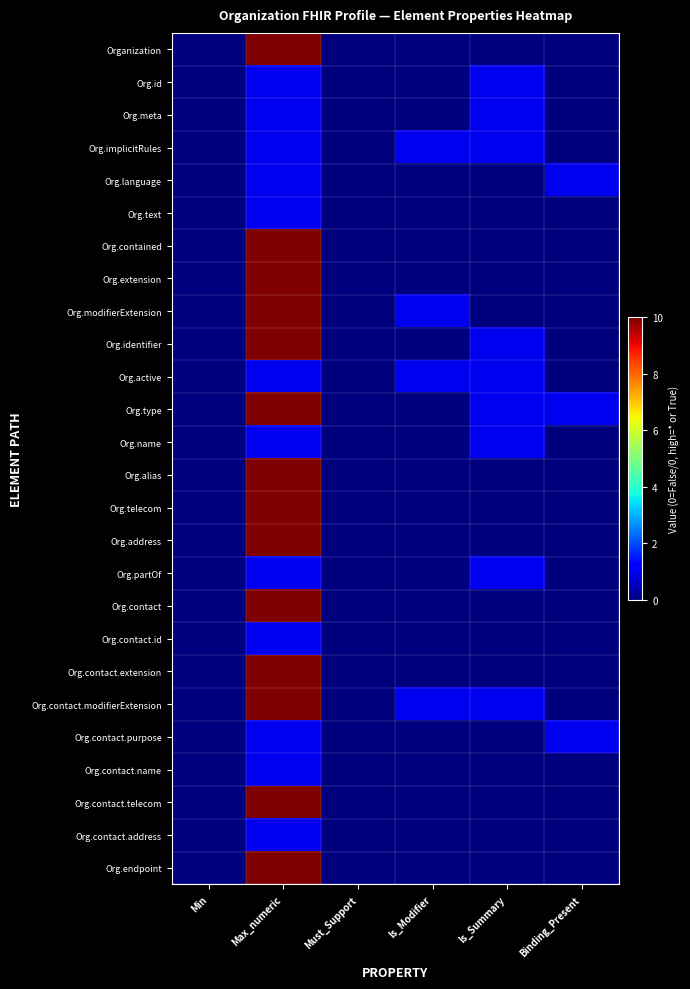

How many categories are shown in the chart?

6